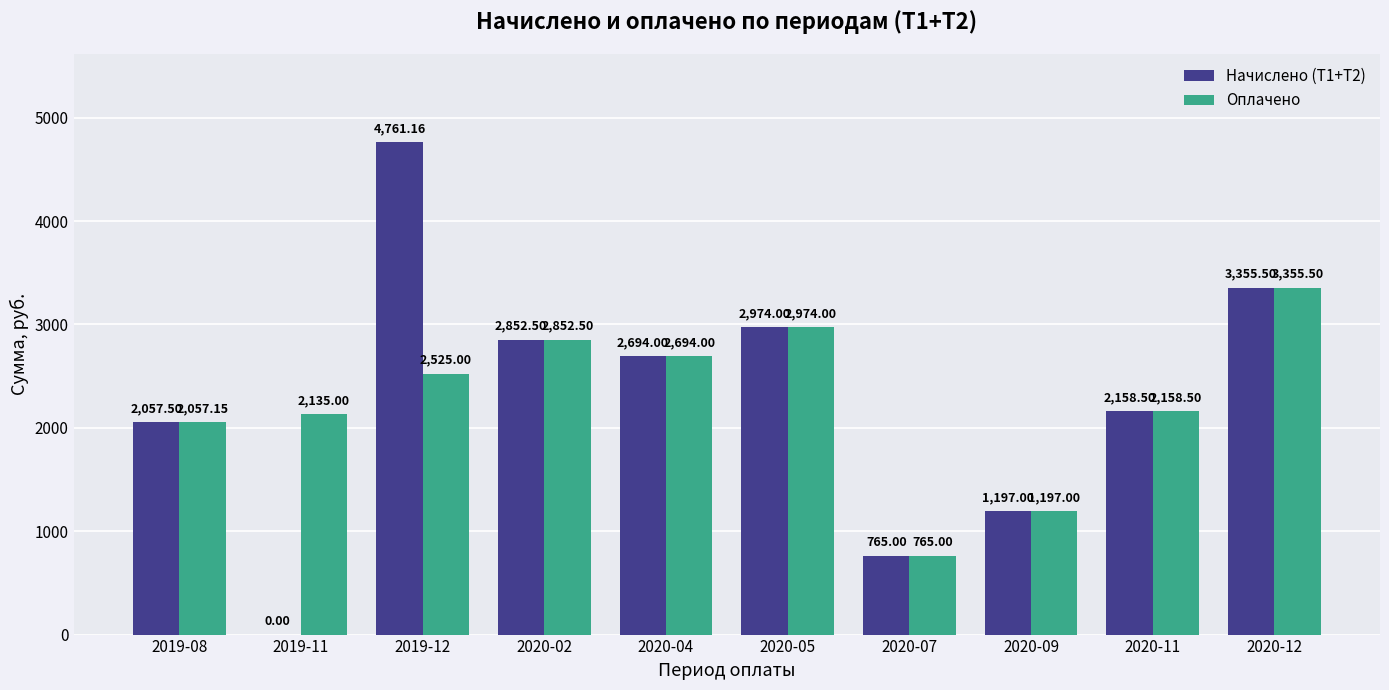

What is the sum of all Оплачено values?

22713.7